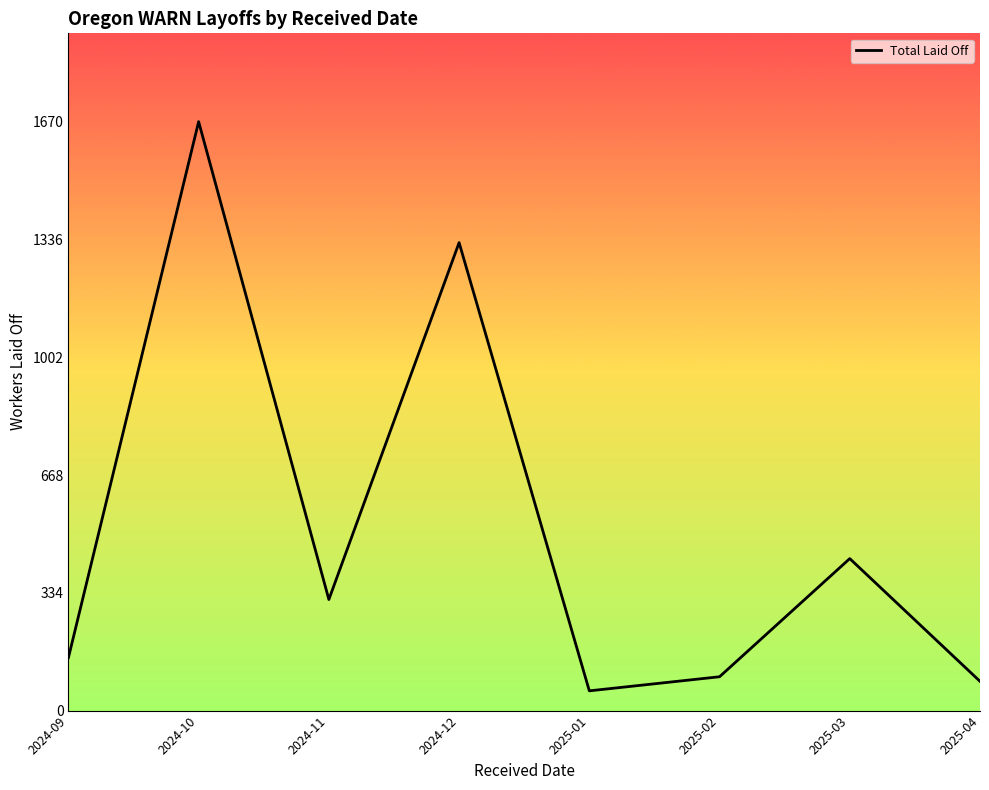

Where is the first local maximum?

2024-10